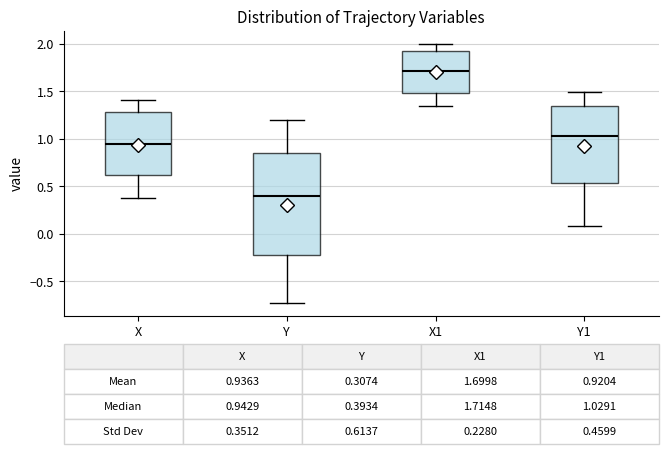

Which box has the highest median line?

X1